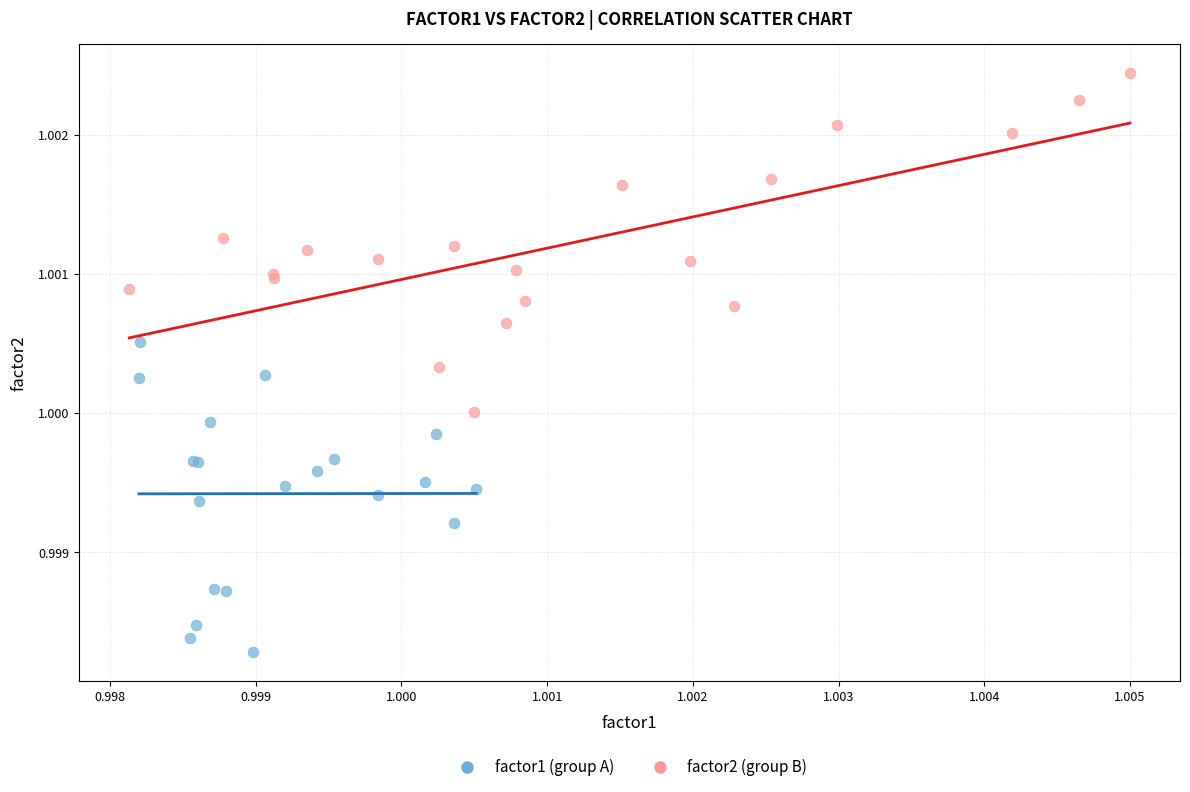

What are all the series names shown in the legend?

factor1 (group A), factor2 (group B)